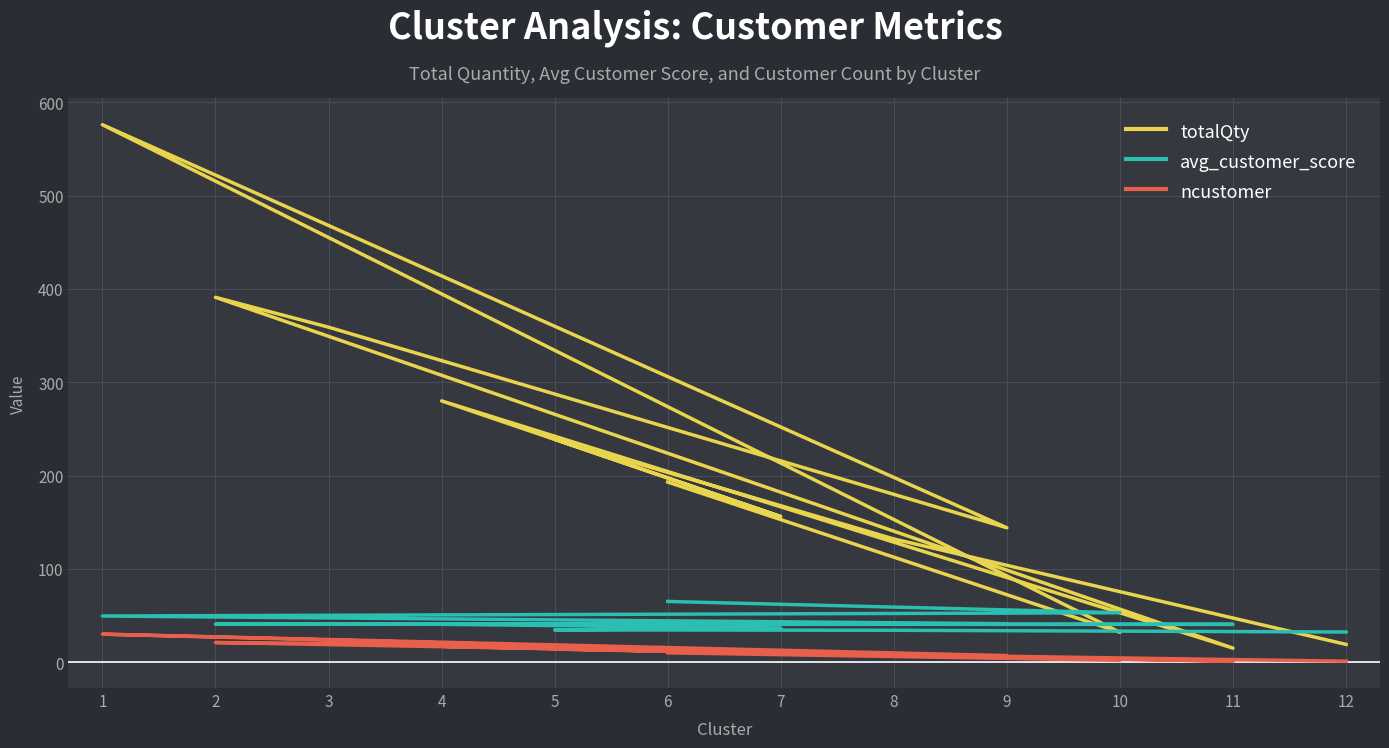

Reading left to right, list all the values displayed in this chart.

totalQty: 193.0	32.0	576.0	144.0	359.0	391.0	15.0	280.0	156.0	239.0	132.0	19.0
avg_customer_score: 65.0	52.9	49.4	41.2	41.0	40.7	40.5	40.5	36.6	34.6	34.2	32.3
ncustomer: 10.0	2.0	30.0	7.0	20.0	21.0	1.0	17.0	9.0	14.0	8.0	1.0